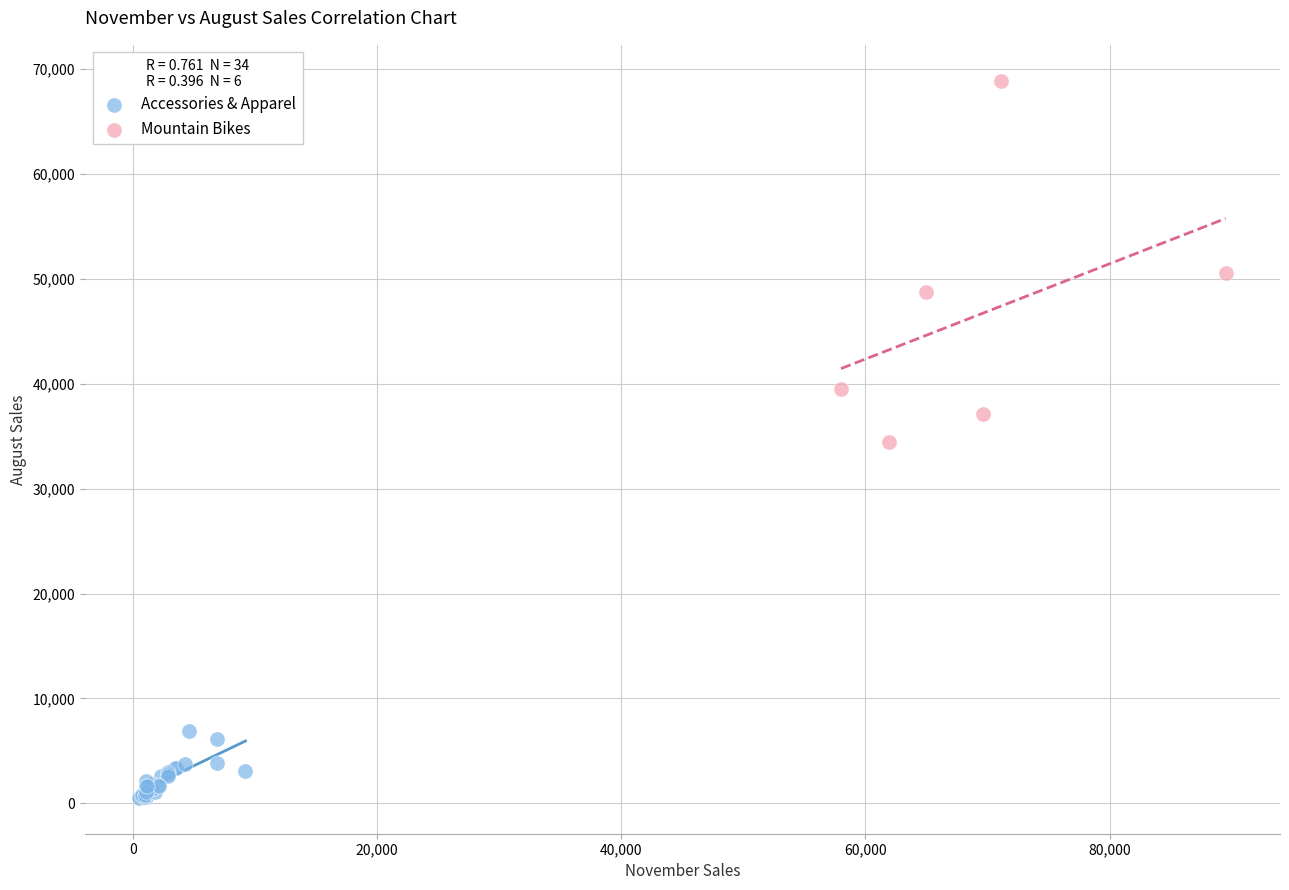

Which series reaches the minimum Y coordinate?

Accessories & Apparel